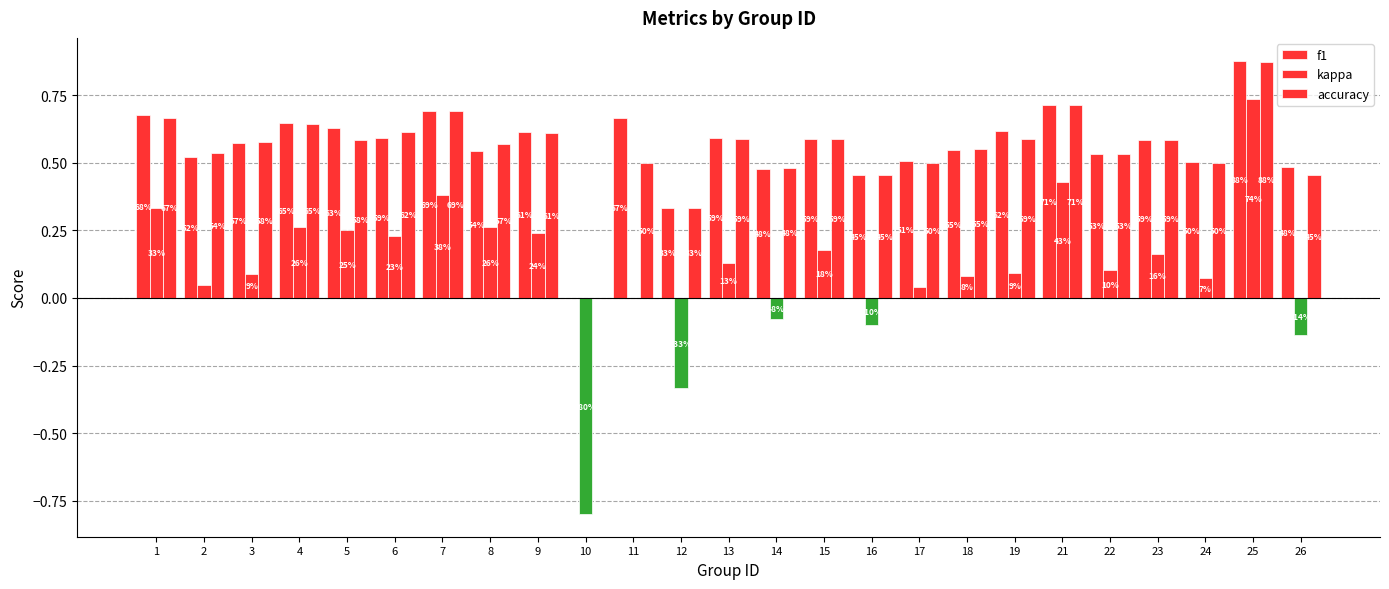

What is the difference between the highest and lowest values at 6?

0.4